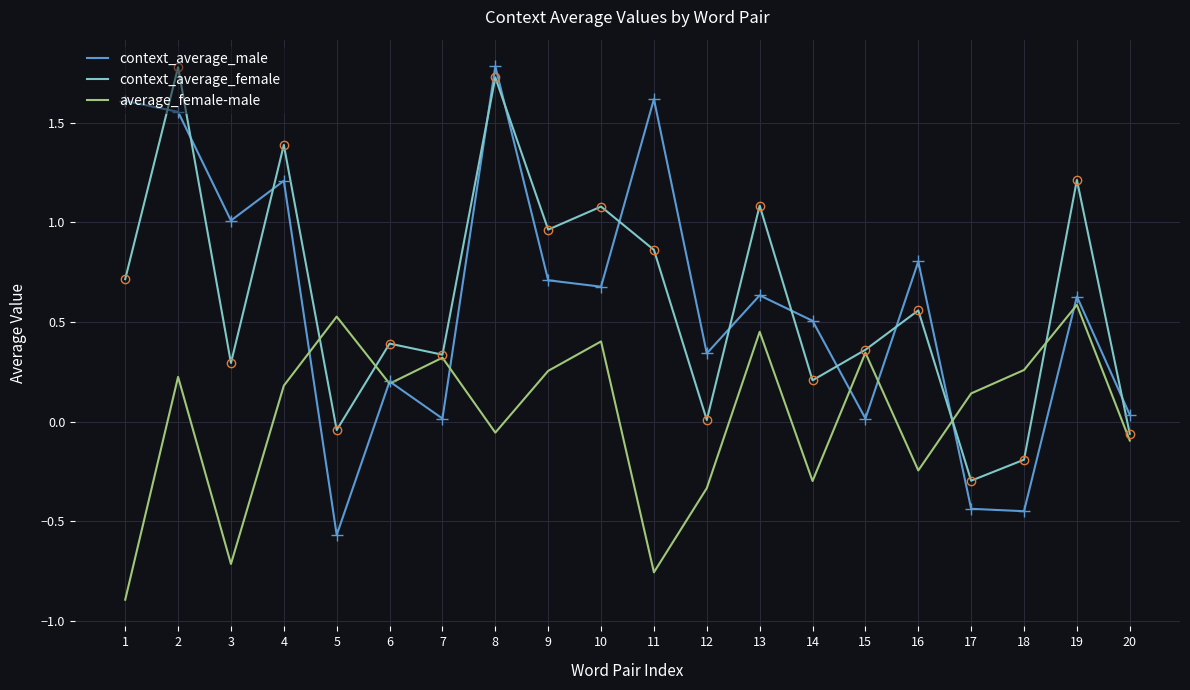

At 14, list the series in order from largest to smallest.

context_average_male, context_average_female, average_female-male